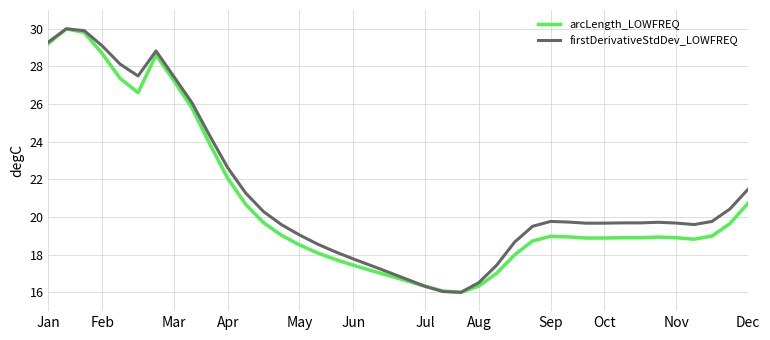

What is the minimum value shown in the chart?

16.0